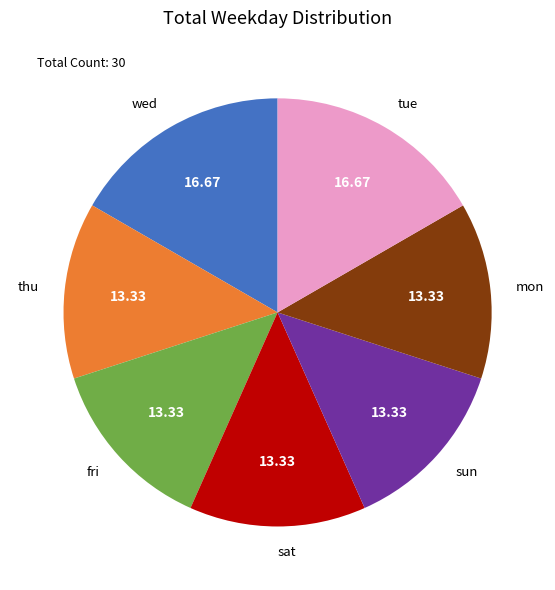

Does sun represent more than half of the total?

No